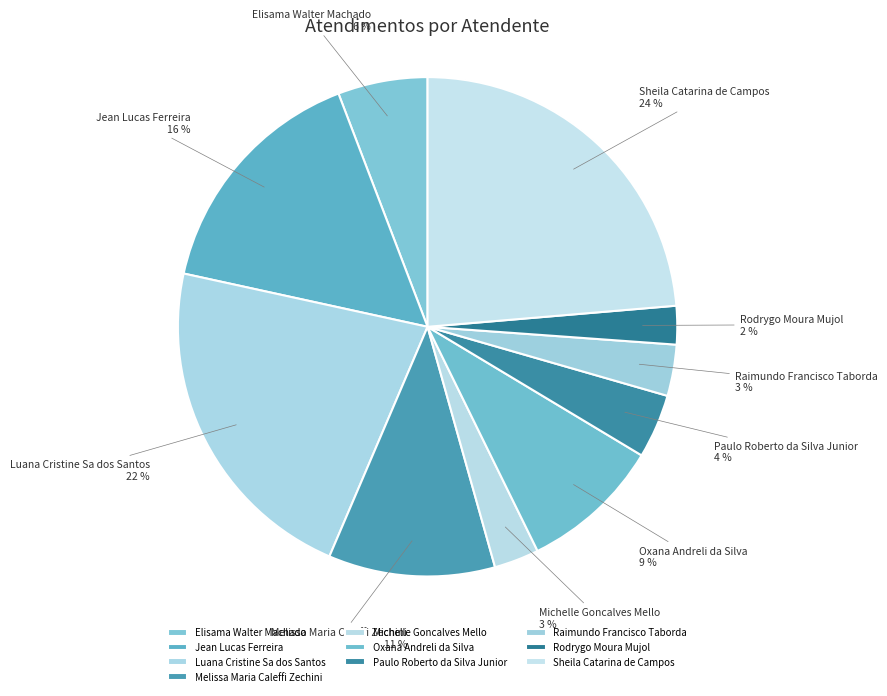

Is Sheila Catarina de Campos the majority of the pie?

No